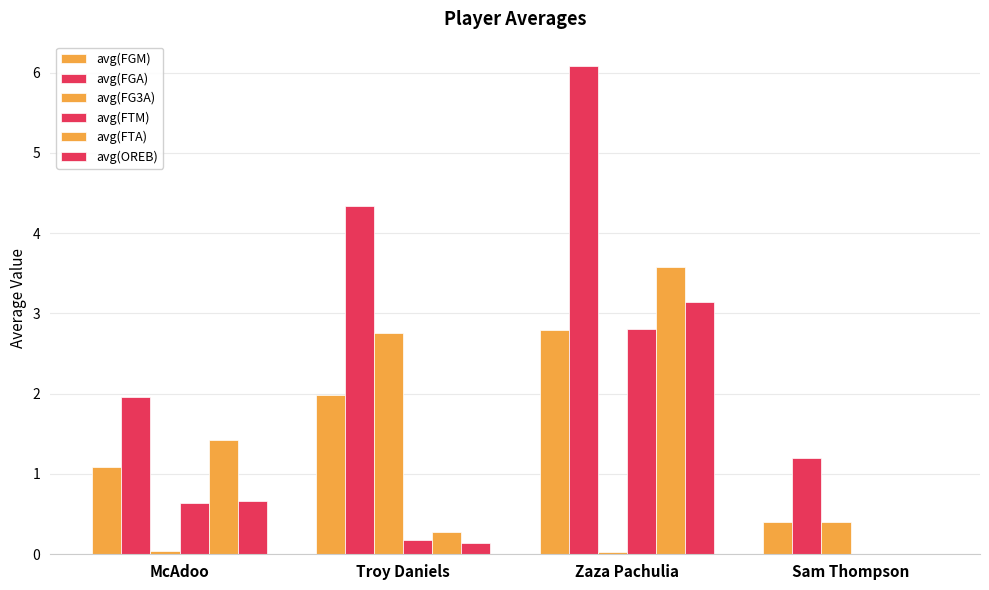

Reading left to right, extract all data points from this chart.

avg(FGM): 1.1	2.0	2.8	0.4
avg(FGA): 2.0	4.3	6.1	1.2
avg(FG3A): 0.0	2.8	0.0	0.4
avg(FTM): 0.6	0.2	2.8	0.0
avg(FTA): 1.4	0.3	3.6	0.0
avg(OREB): 0.7	0.1	3.1	0.0